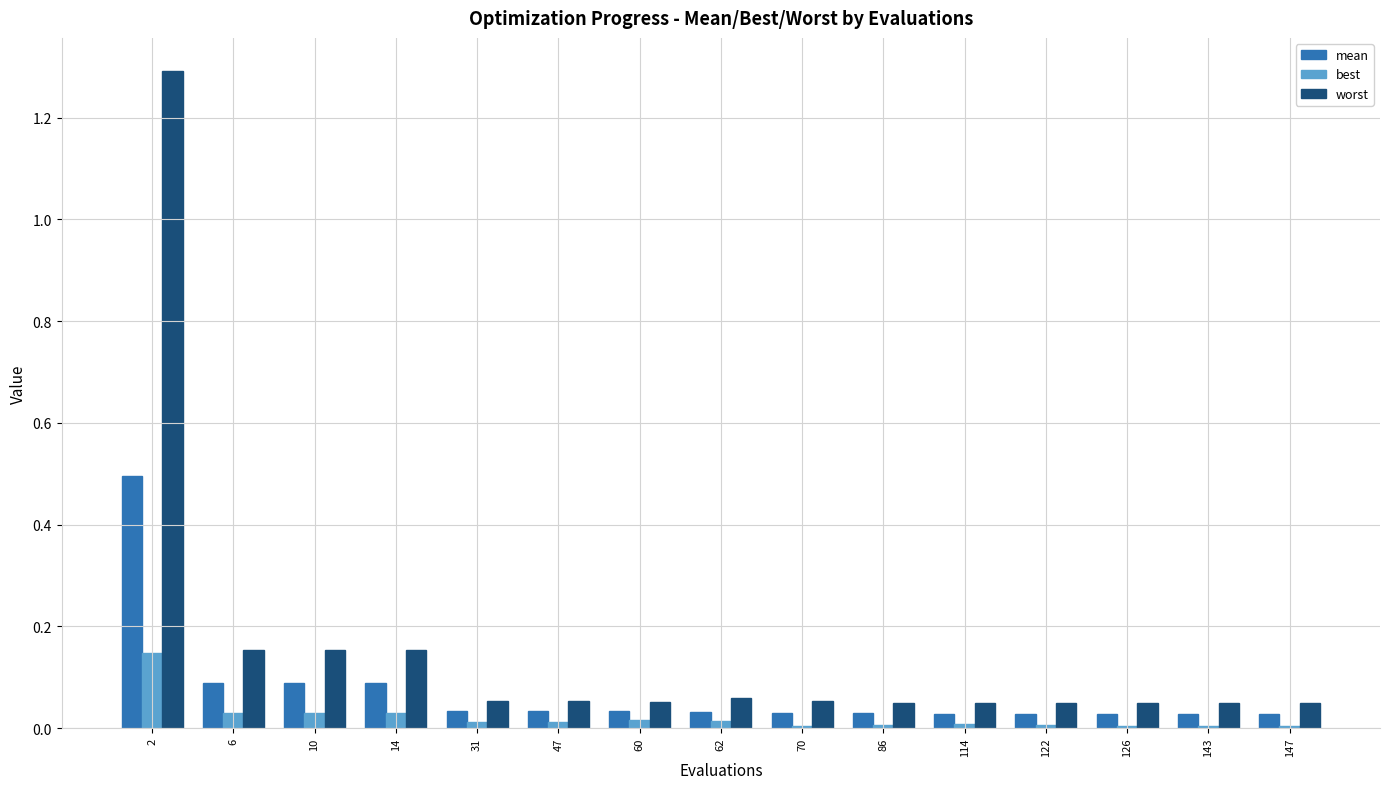

The worst series shows 0.0 at 126. True or false?

True